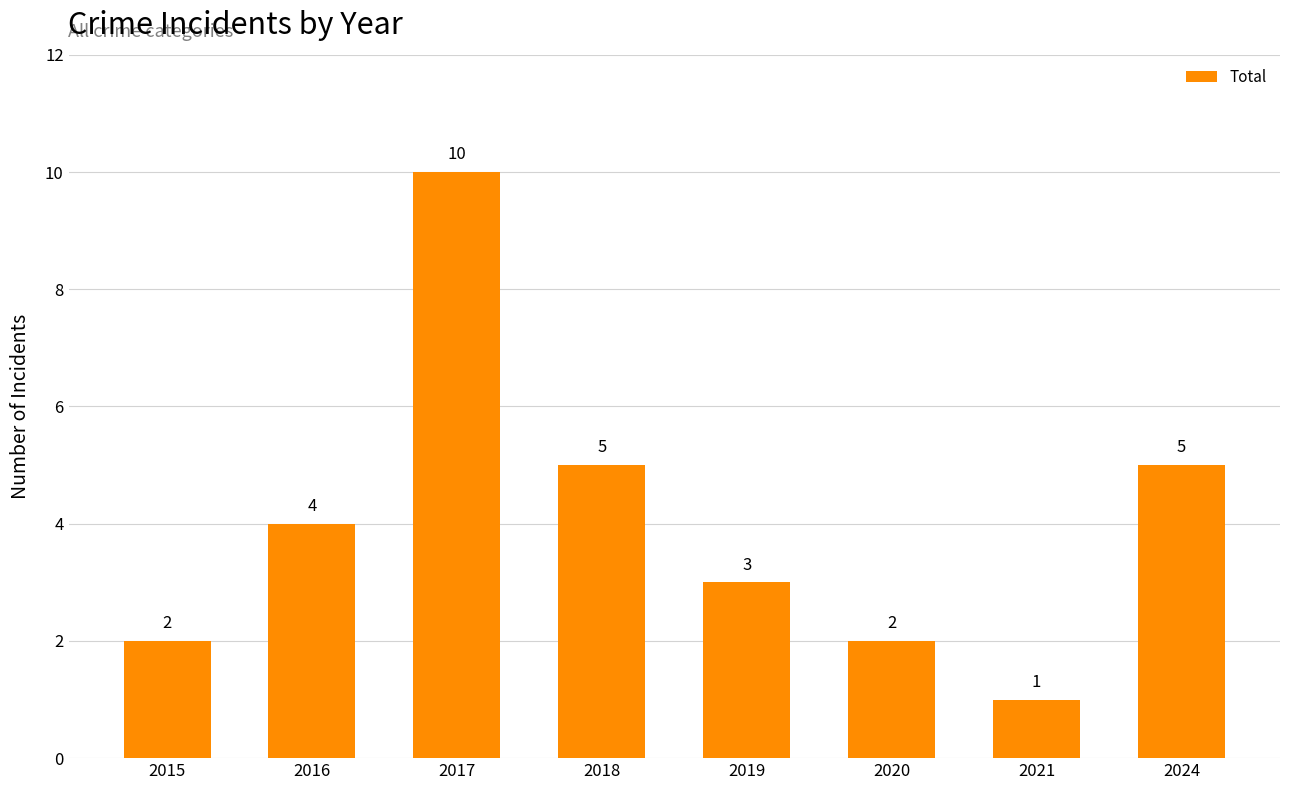

The value at 2021 is 1. True or false?

True